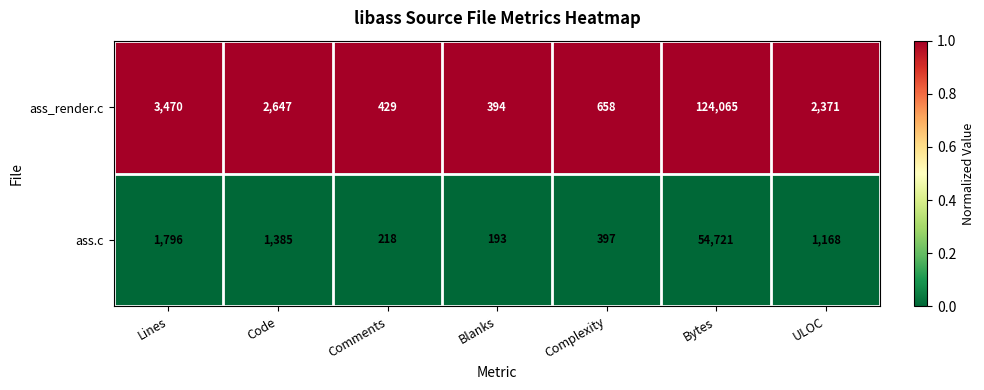

Which category has the lowest value across all series?

Blanks